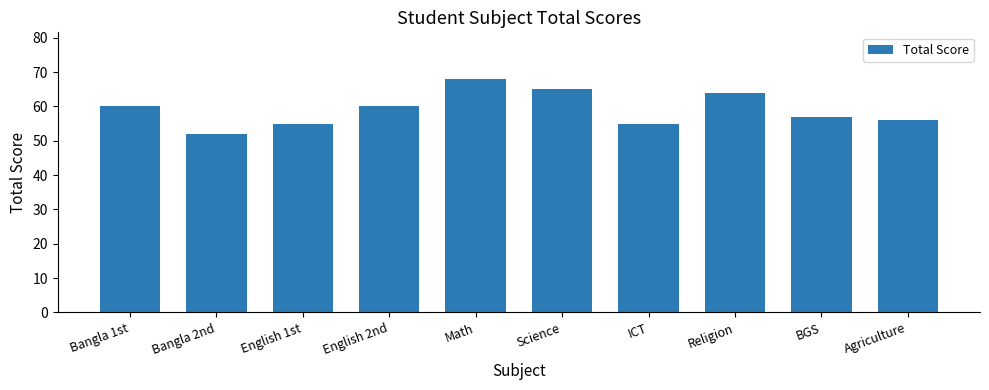

Reading left to right, list all the values displayed in this chart.

60	52	55	60	68	65	55	64	57	56